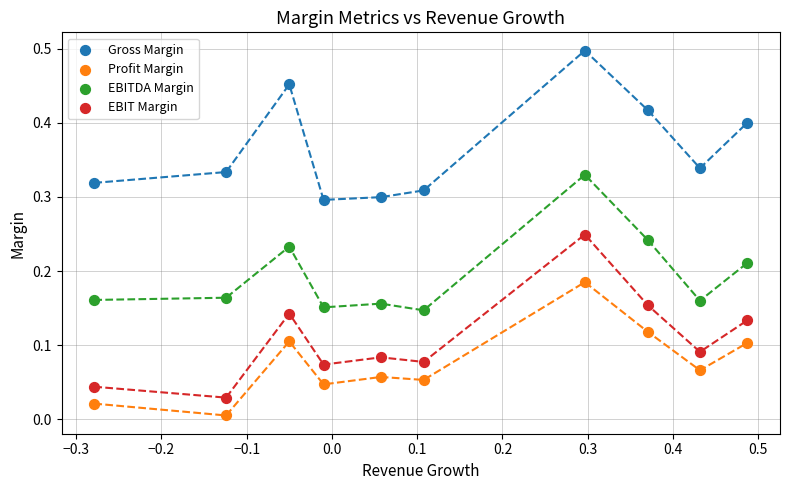

What are all the series names shown in the legend?

Gross Margin, Profit Margin, EBITDA Margin, EBIT Margin